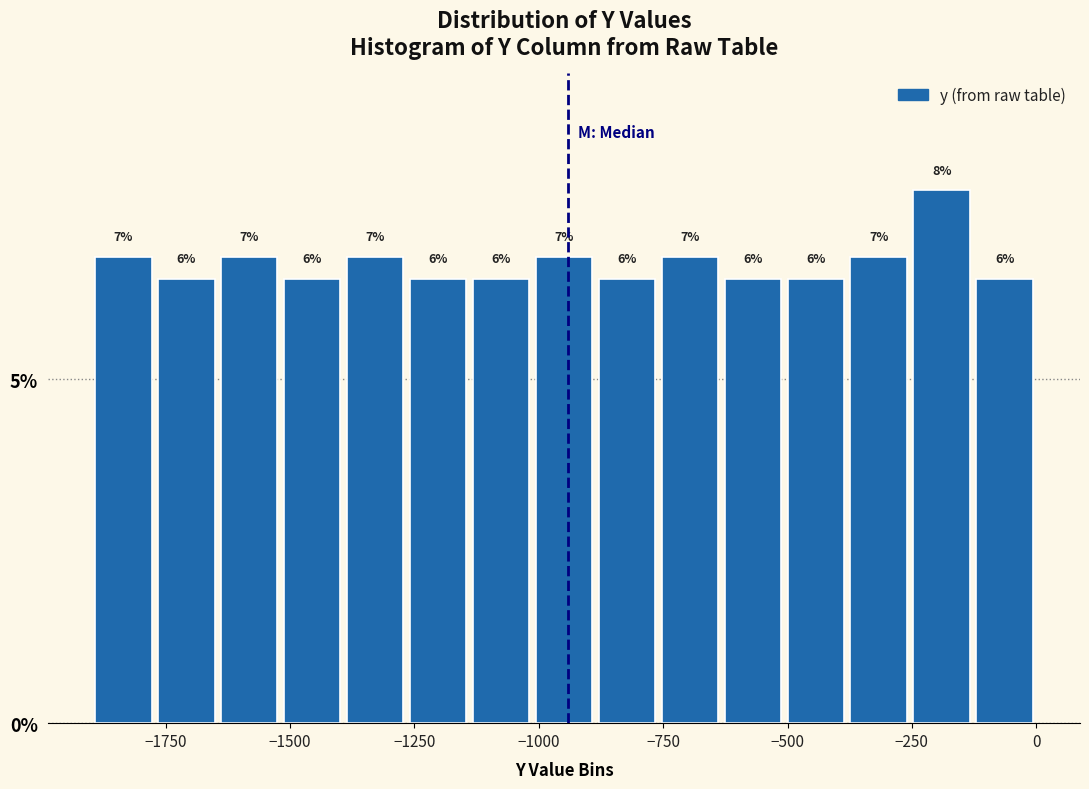

Read against the x-axis, roughly where is the centre of the tallest bar?

-200